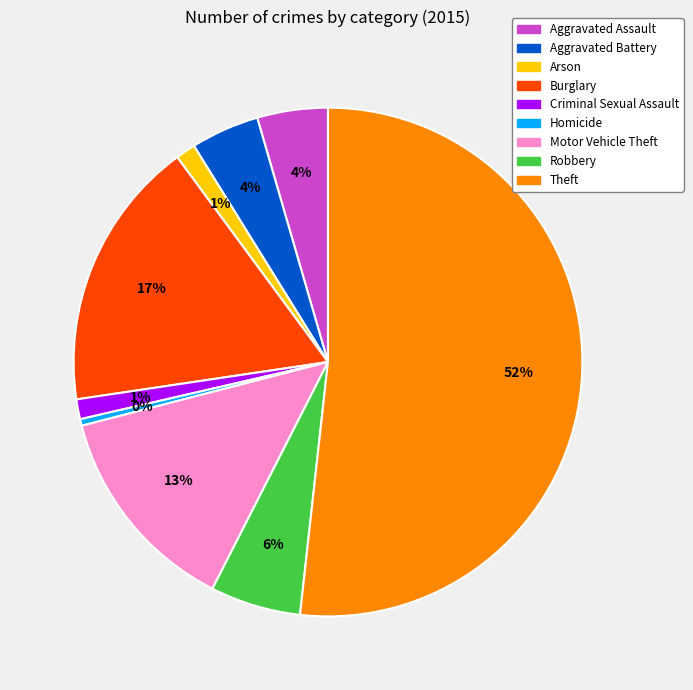

Which category has the biggest portion of the pie?

Theft